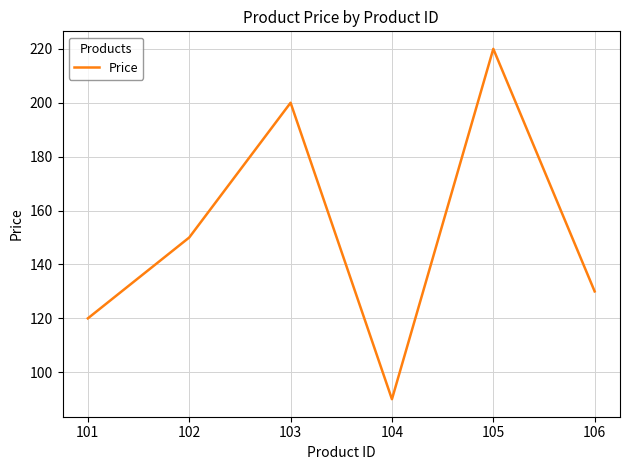

Which label corresponds to the largest value in the chart?

105